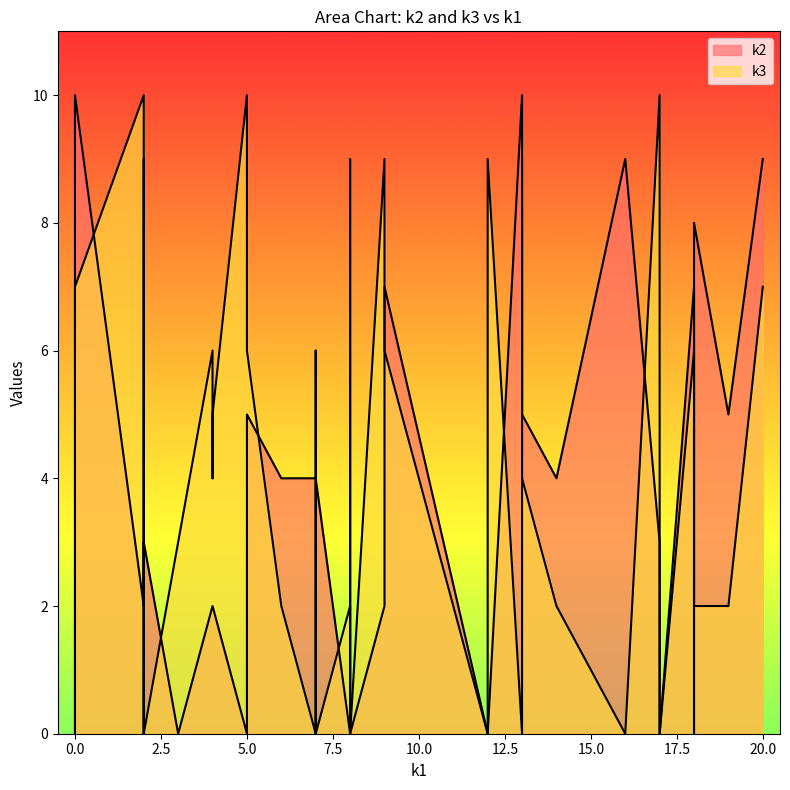

How many data points does each series have?

40